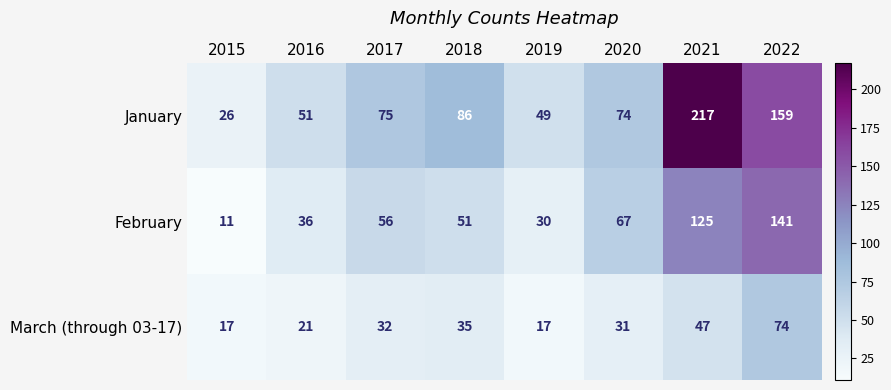

What is the smallest value displayed?

11